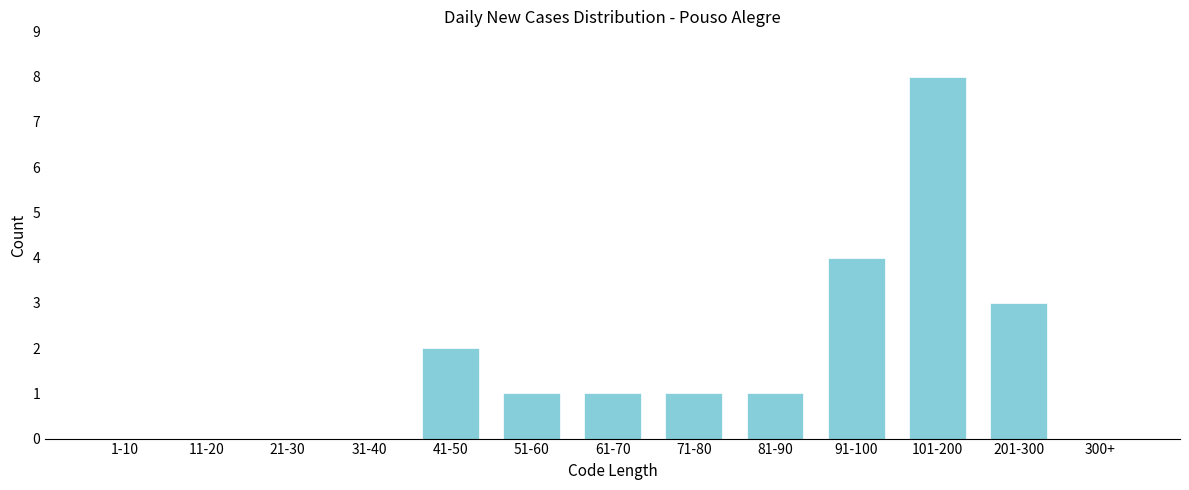

Reading right to left, list all the values displayed in this chart.

300+=0	201-300=3	101-200=8	91-100=4	81-90=1	71-80=1	61-70=1	51-60=1	41-50=2	31-40=0	21-30=0	11-20=0	1-10=0